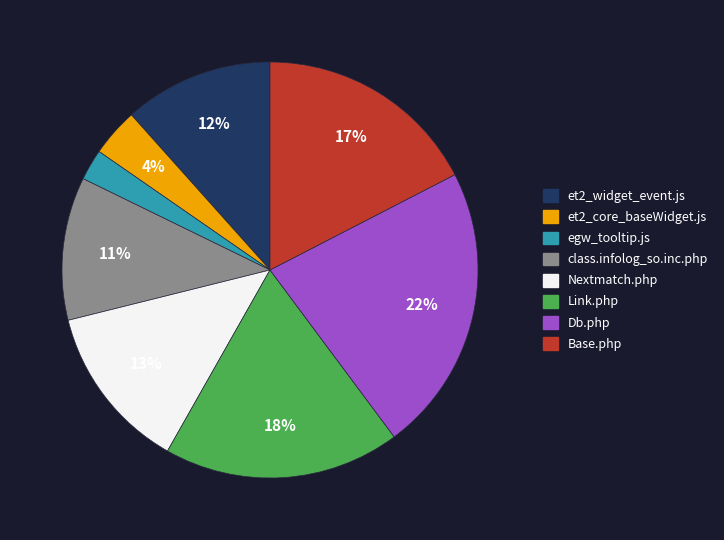

Is it true that Db.php is 22% of the pie?

True